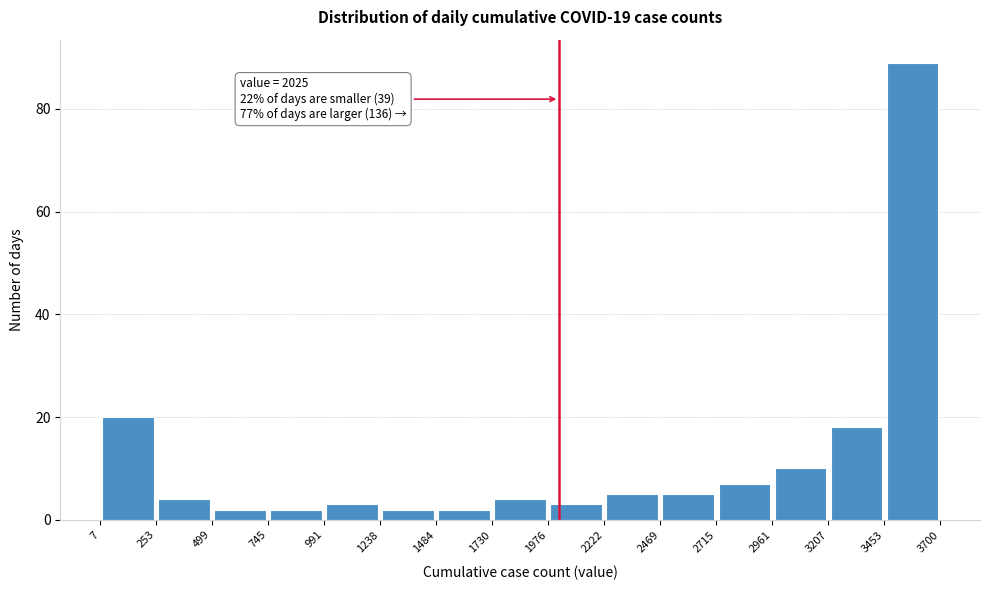

Over which range of the x-axis is the bar tallest?

3453 to 3700